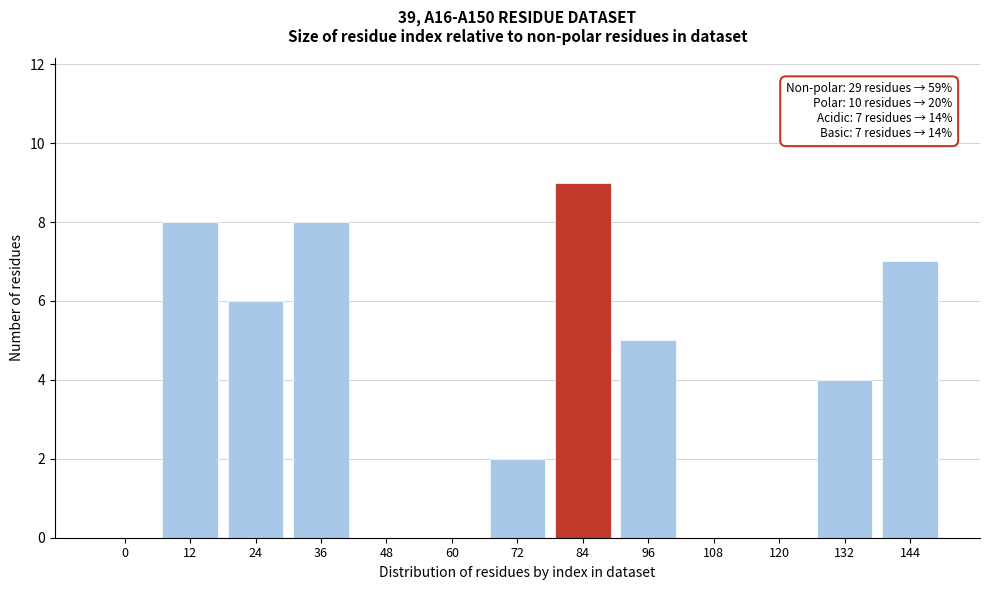

Reading left to right, transcribe all the data shown in this chart.

0=0	12=8	24=6	36=8	48=0	60=0	72=2	84=9	96=5	108=0	120=0	132=4	144=7